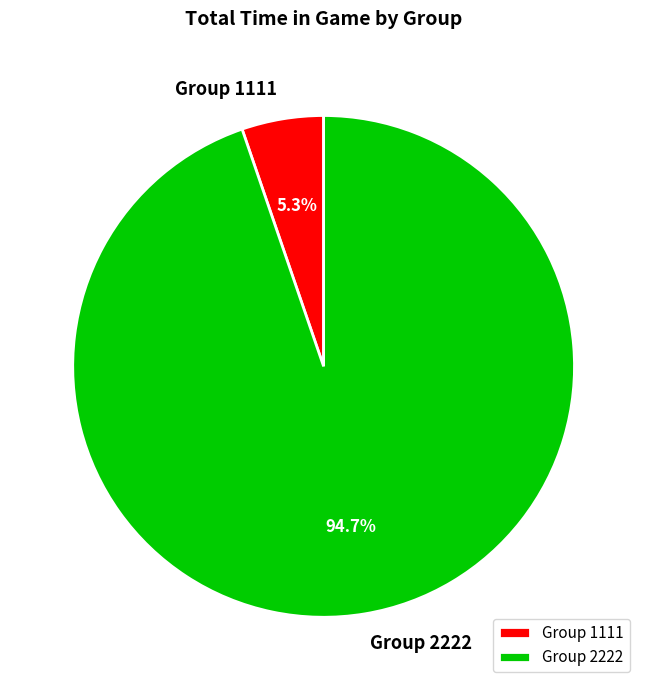

How many slices are in this pie chart?

2